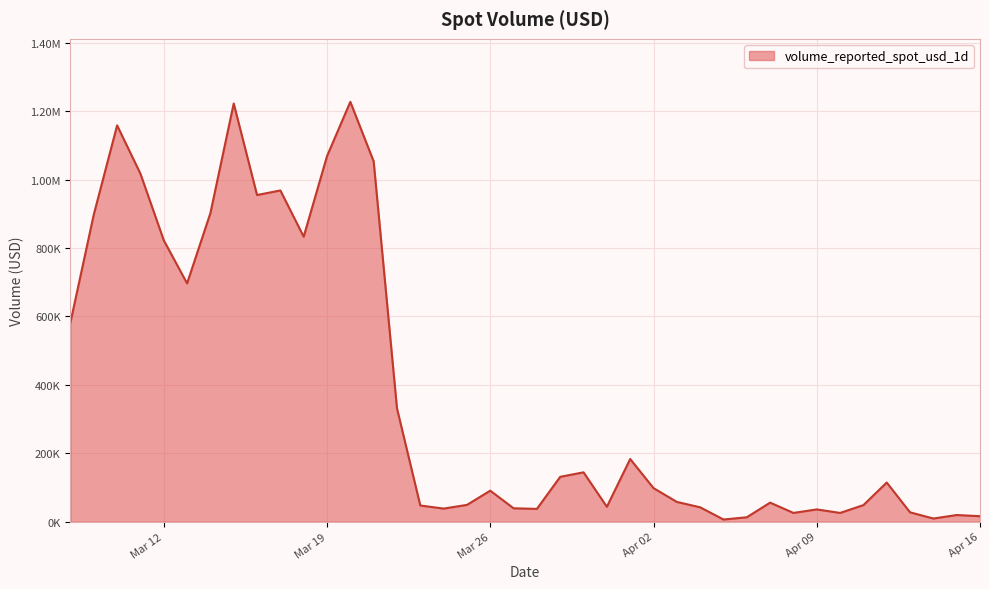

Does the chart have visible grid lines?

Yes